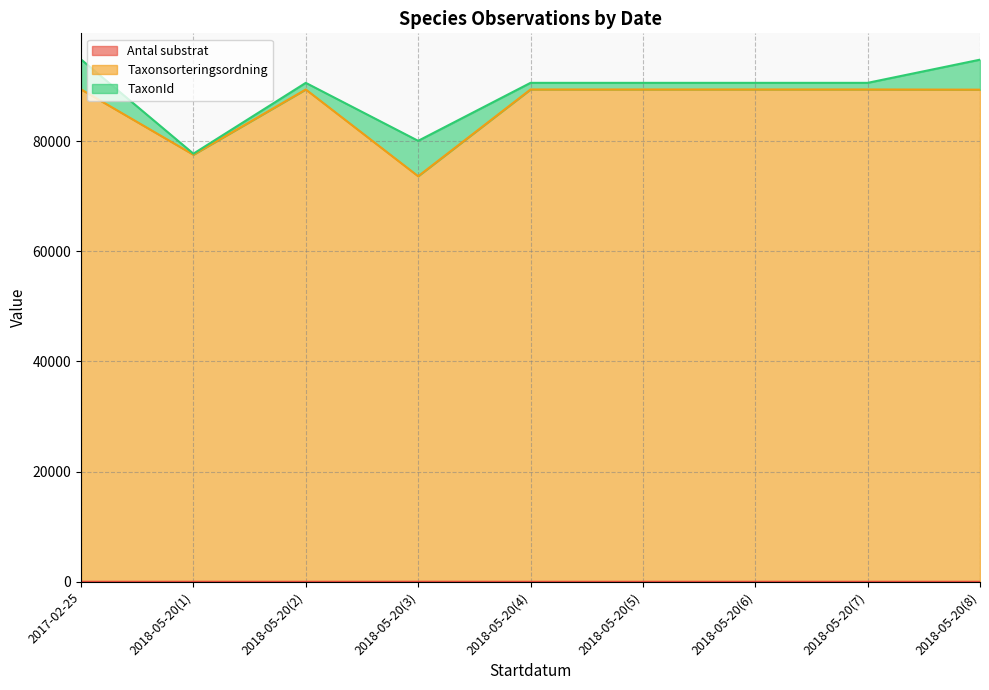

What is the sum of the Taxonsorteringsordning values at 2018-05-20(5) and 2018-05-20(8)?

178750